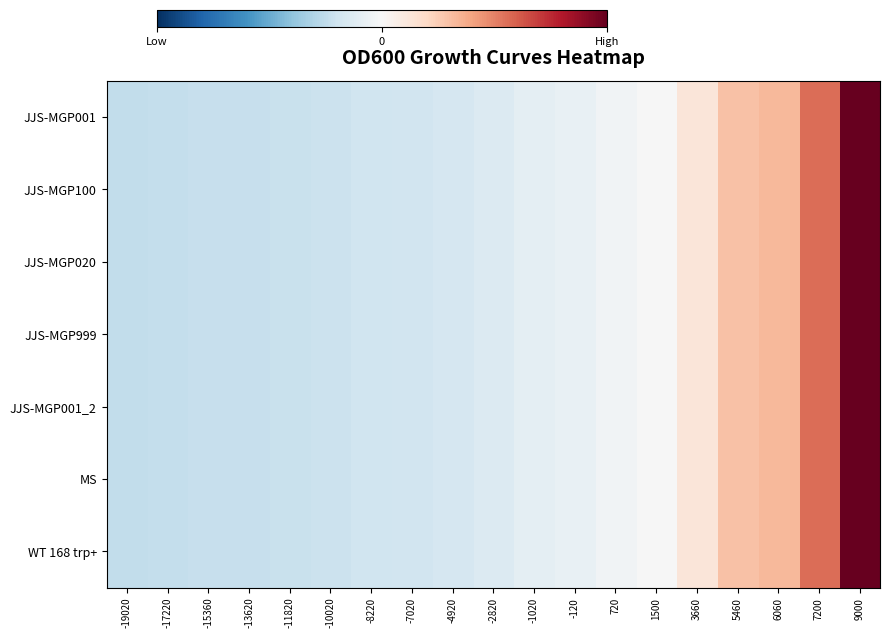

Between -120 and 1500, which series saw the biggest shift?

JJS-MGP001